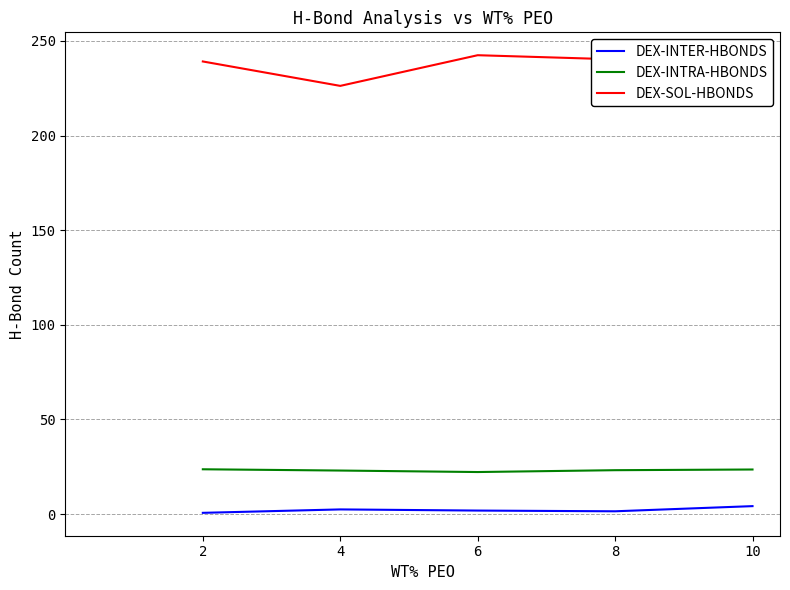

The DEX-INTER-HBONDS series shows 1.9 at 6. True or false?

True